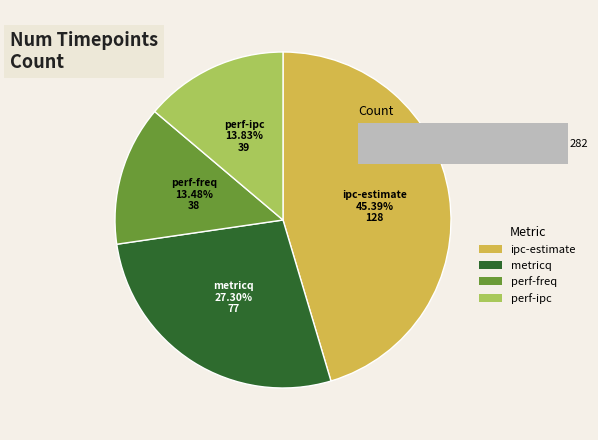

Count the number of slices in the pie.

4